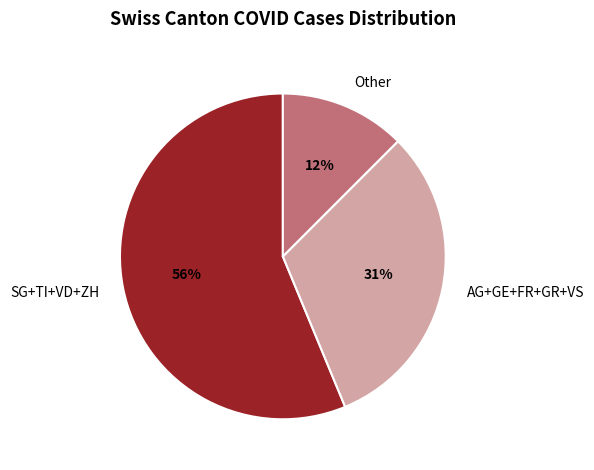

Is there any slice that represents more than half of the pie?

Yes